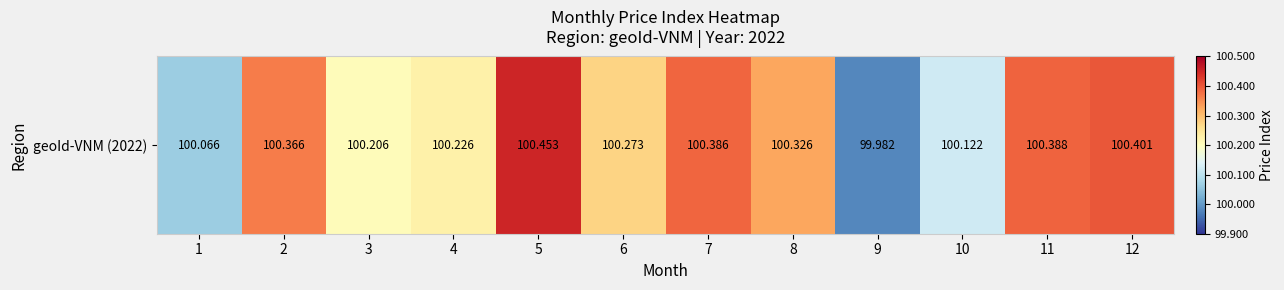

What is the difference between the values at 8 and 4?

0.1